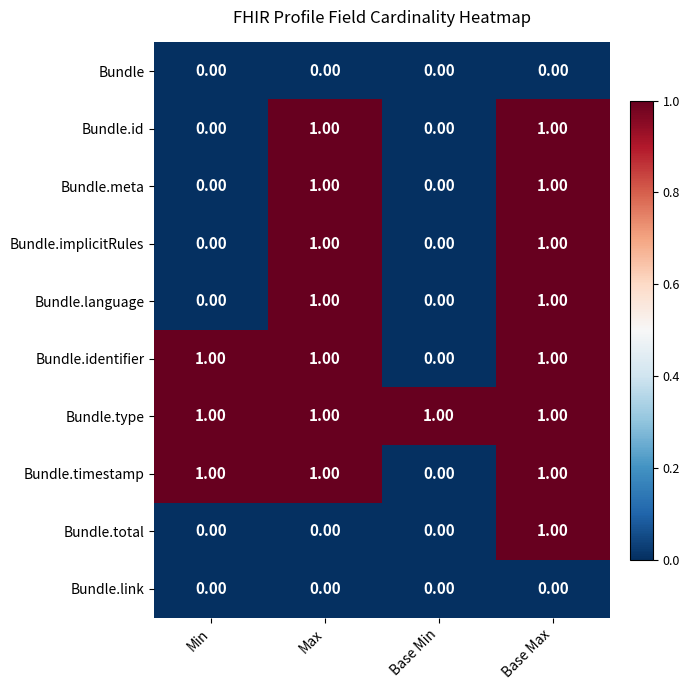

What is the total value across all series at Max?

7